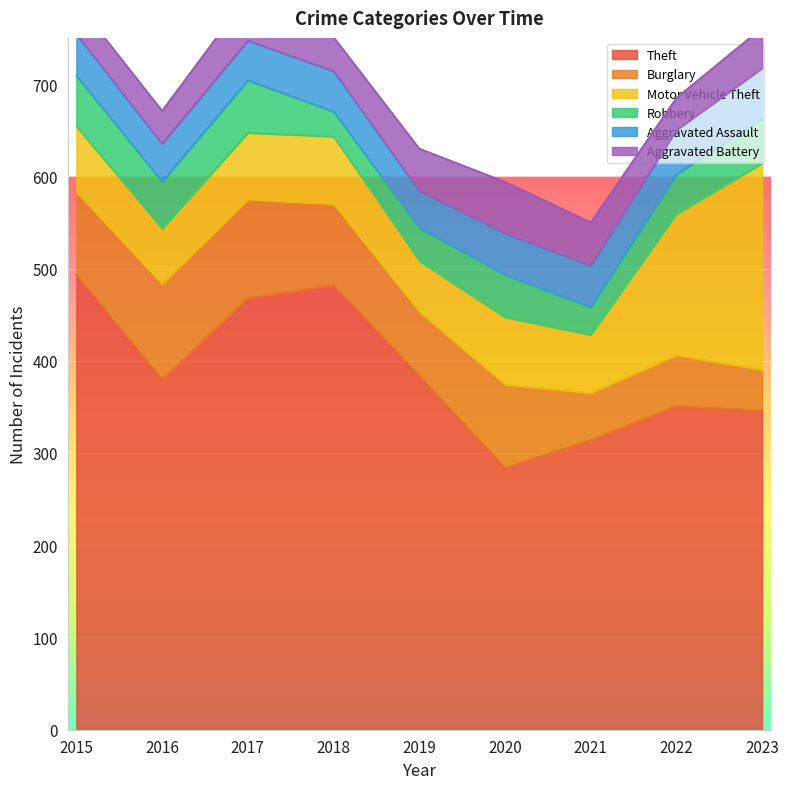

True or false: Aggravated Battery and Burglary cross at least once.

False